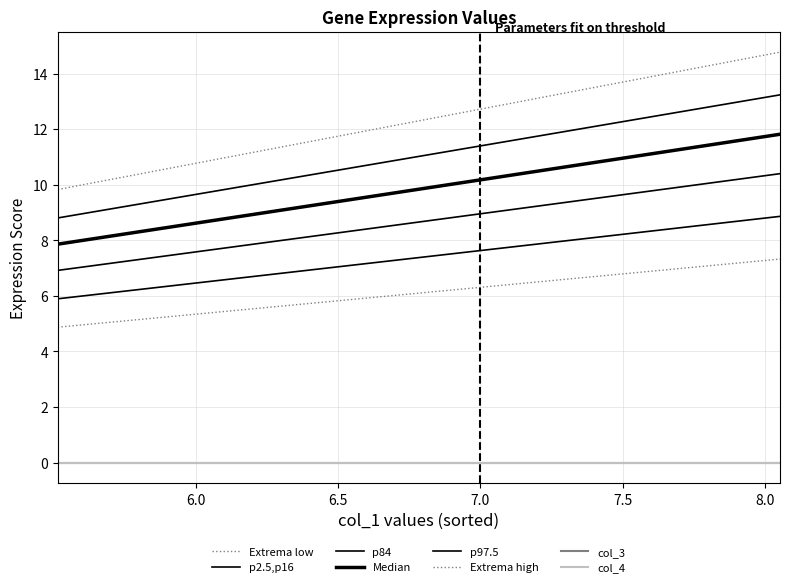

Does the chart display data point markers on the line(s)?

No